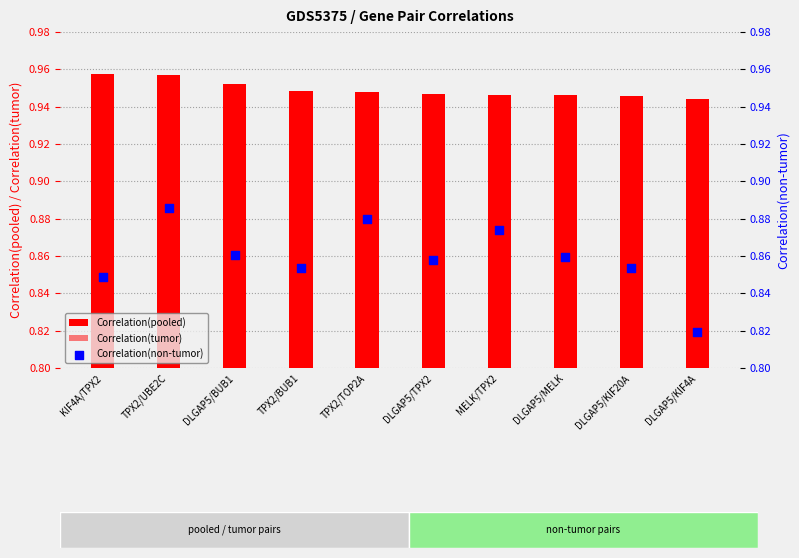

Is the value of Correlation(pooled) at MELK/TPX2 greater than the value of Correlation(tumor) at DLGAP5/BUB1?

Yes